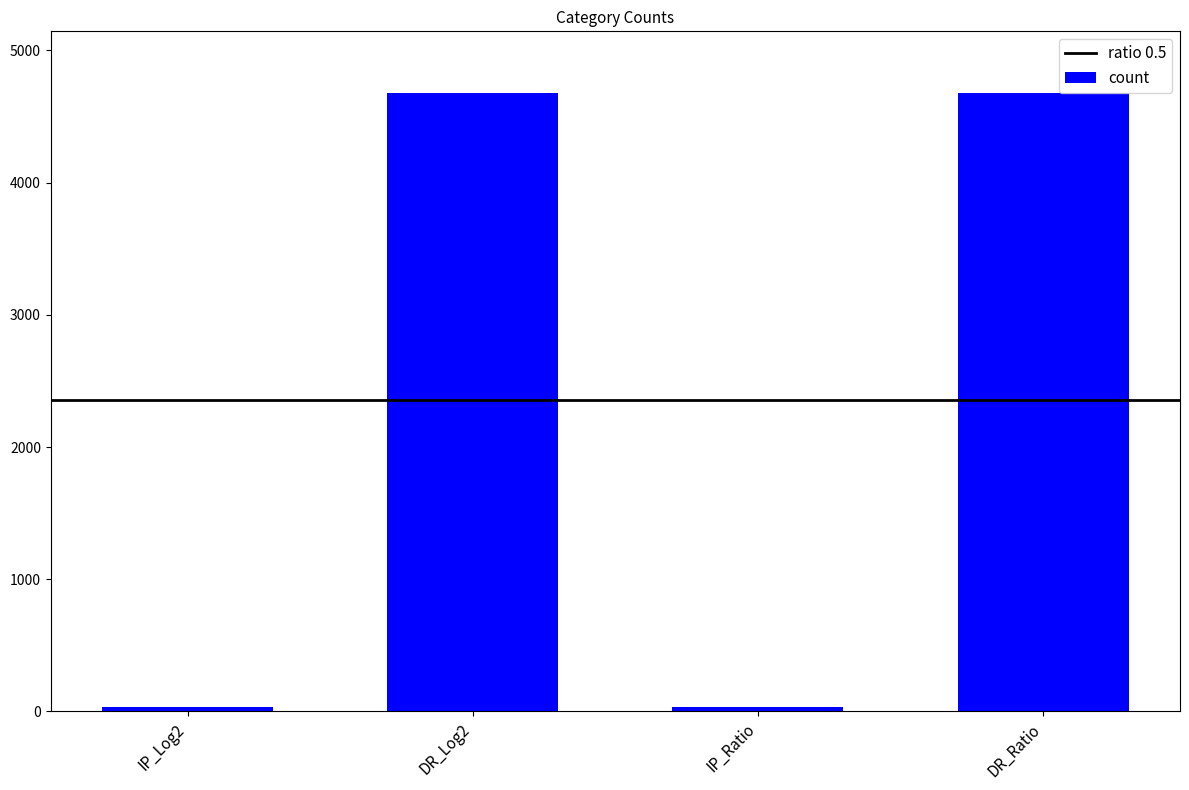

The chart shows a value of 4676 at DR_Log2. True or false?

True